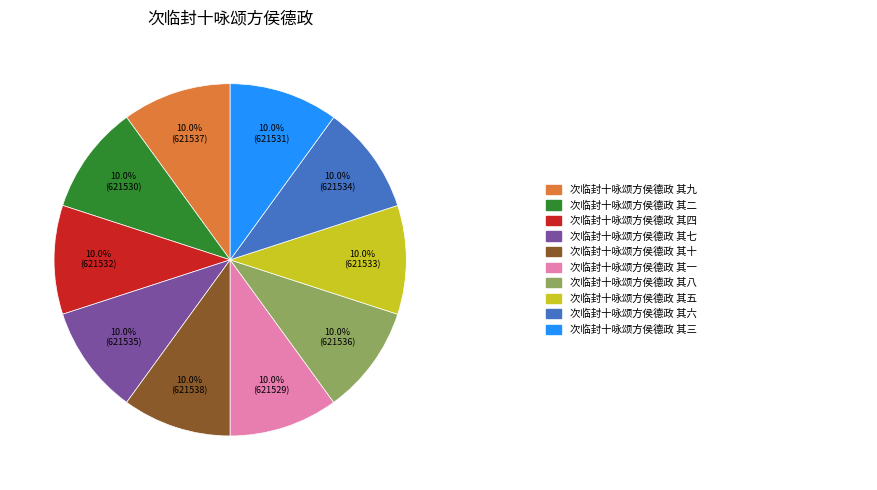

Is there a majority slice in this chart?

No